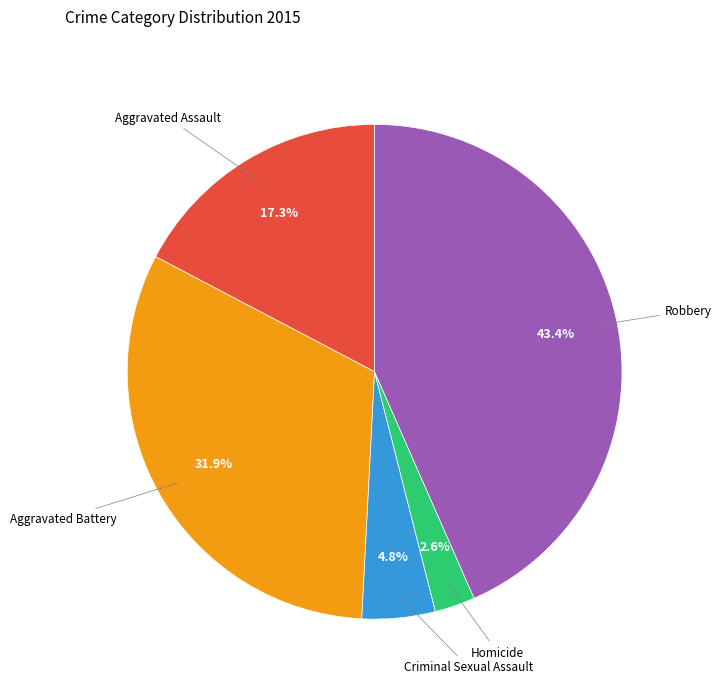

What is the ratio of the value at Aggravated Battery to the value at Robbery?

0.7